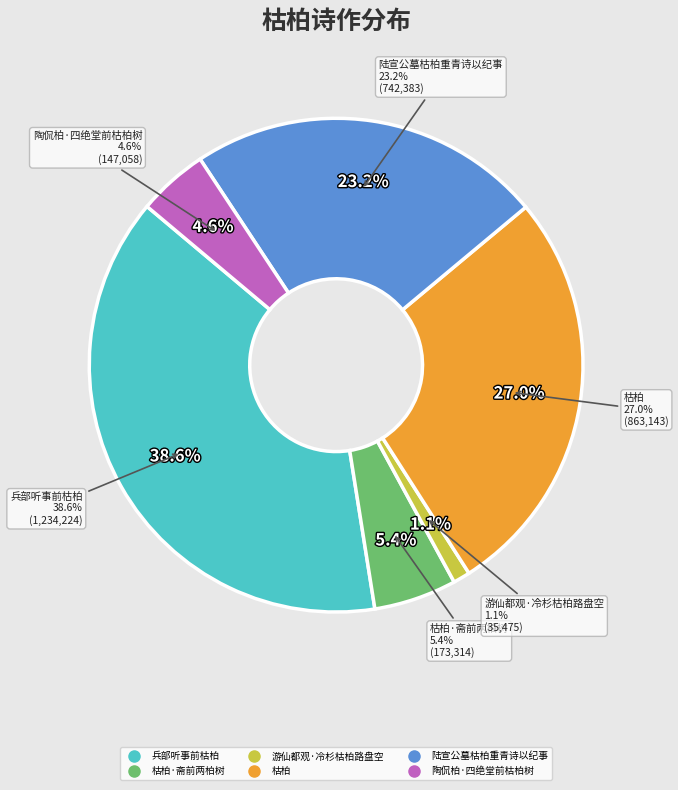

How much of the chart is everything except 陆宣公墓枯柏重青诗以纪事?

76.8%